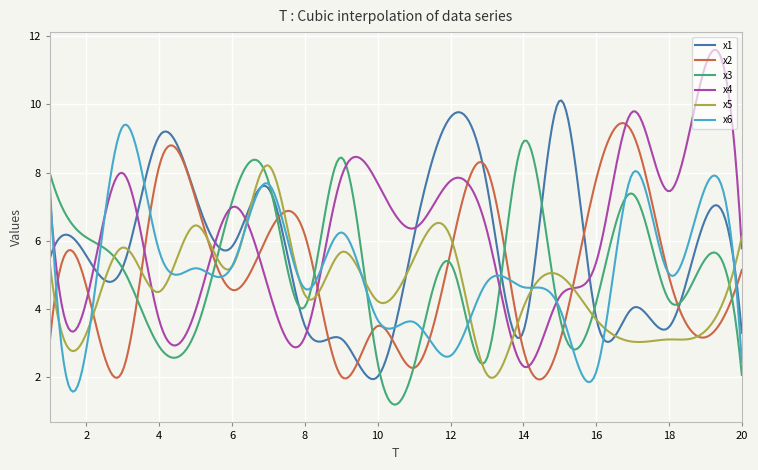

Which series has the largest range (max minus min)?

x4